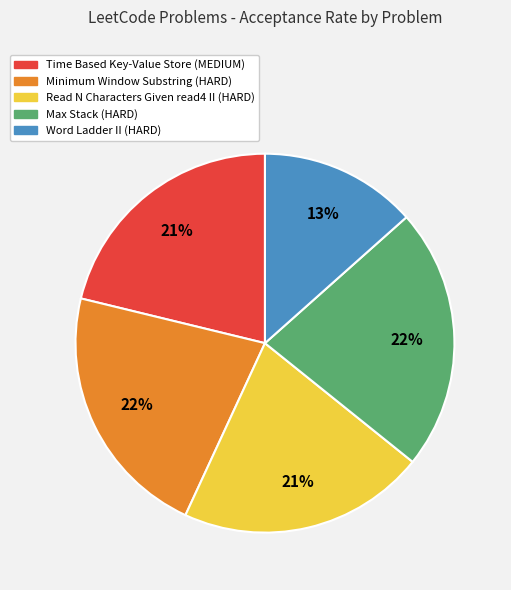

Is the sum of Max Stack (HARD) and Read N Characters Given read4 II (HARD) greater than half?

No